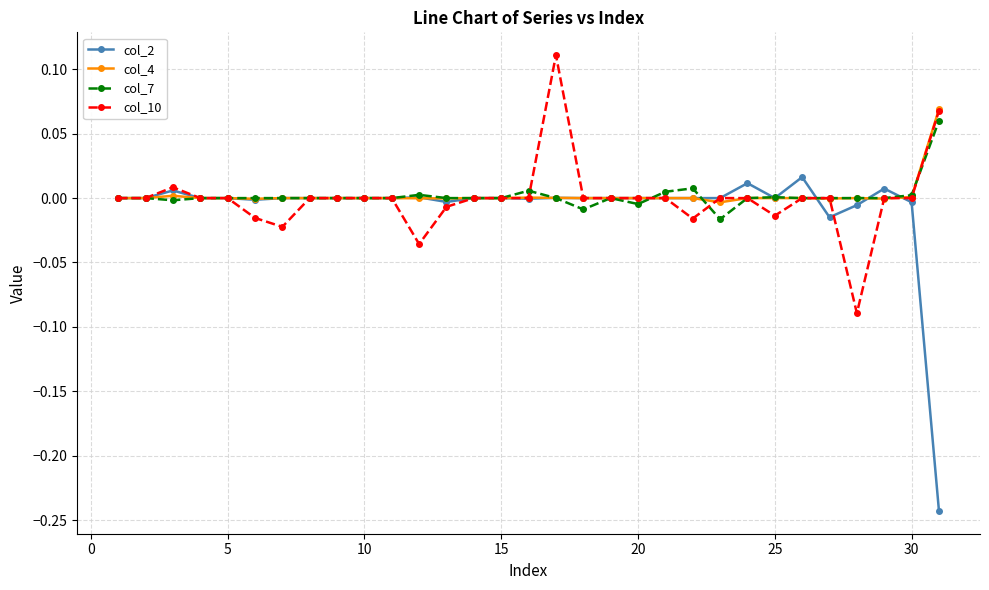

Which series has the widest spread of values?

col_2